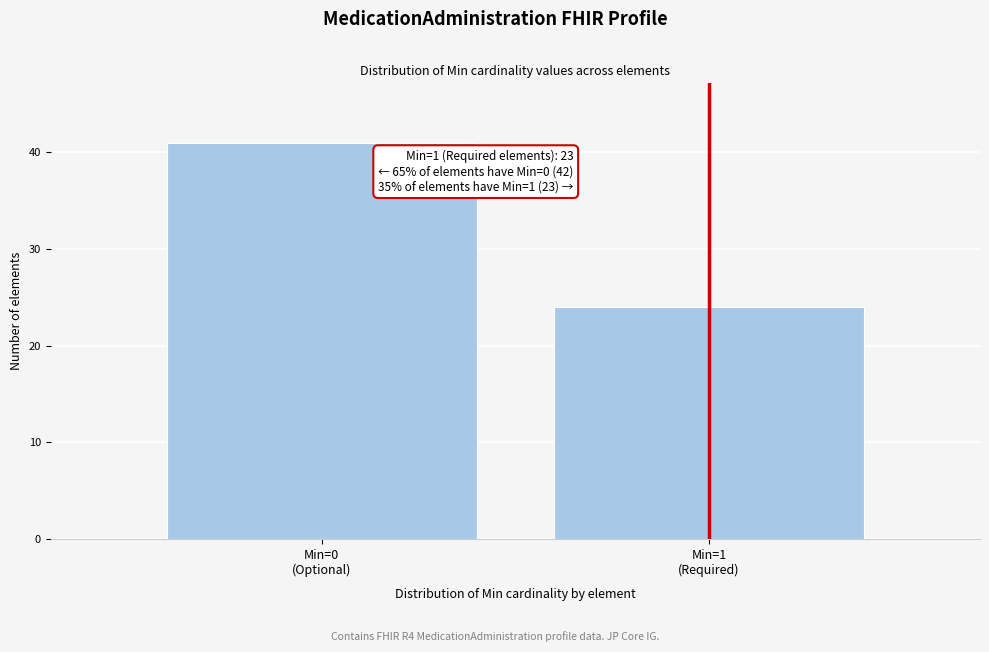

Reading right to left, list all the values displayed in this chart.

24	41